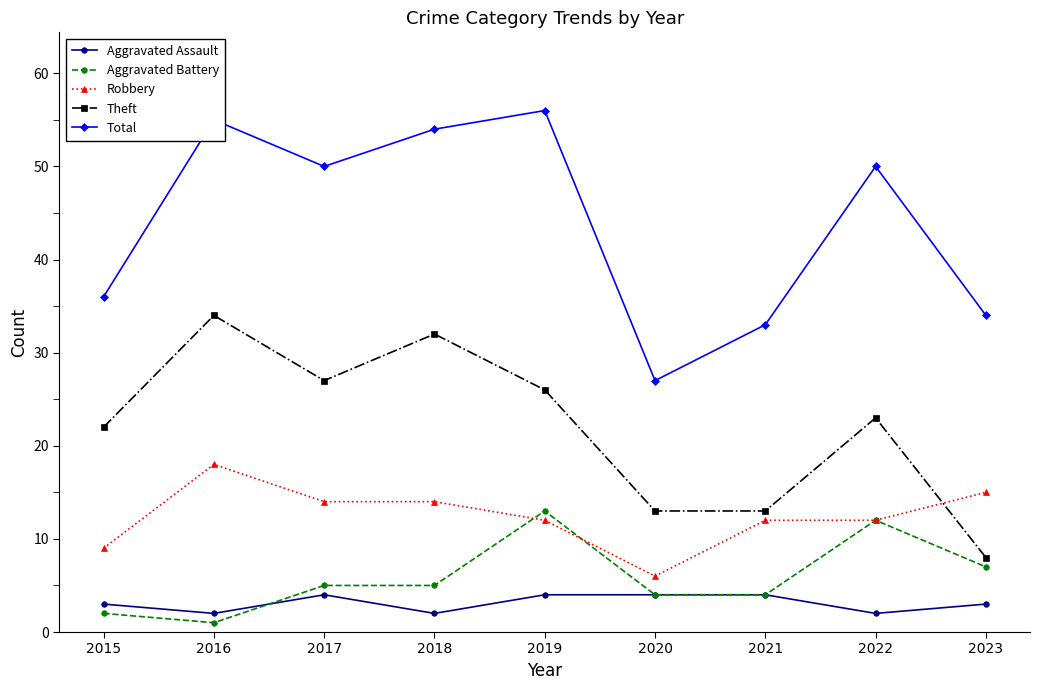

True or false: Total and Robbery cross at least once.

False